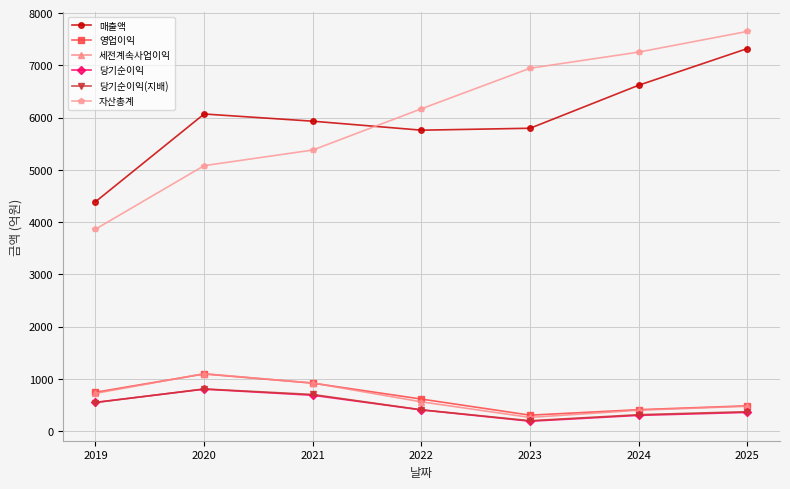

At how many categories does at least one series exceed 3409?

7